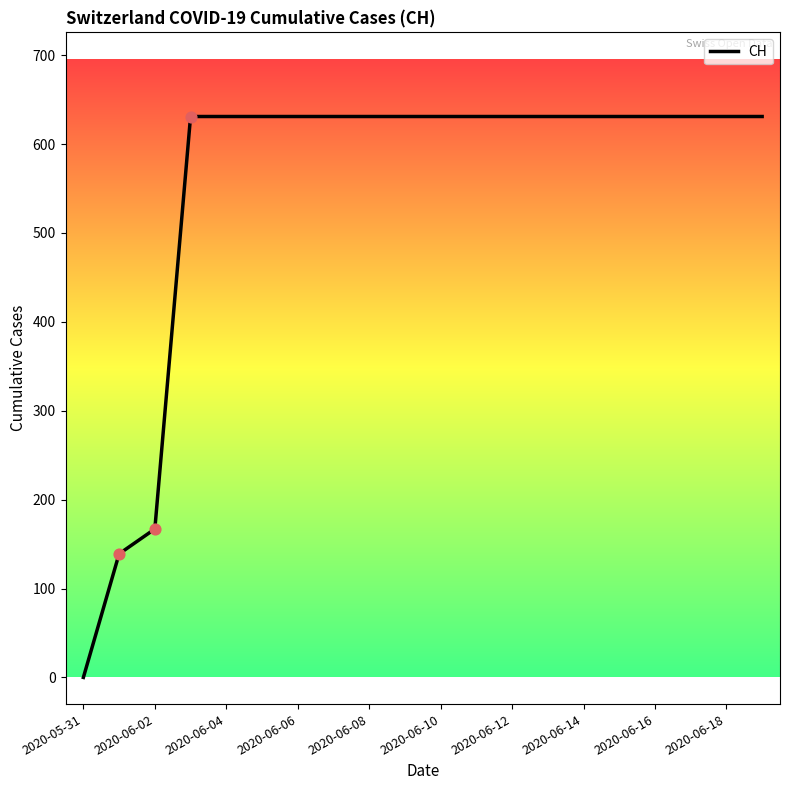

What is the difference between the maximum and minimum values?

631